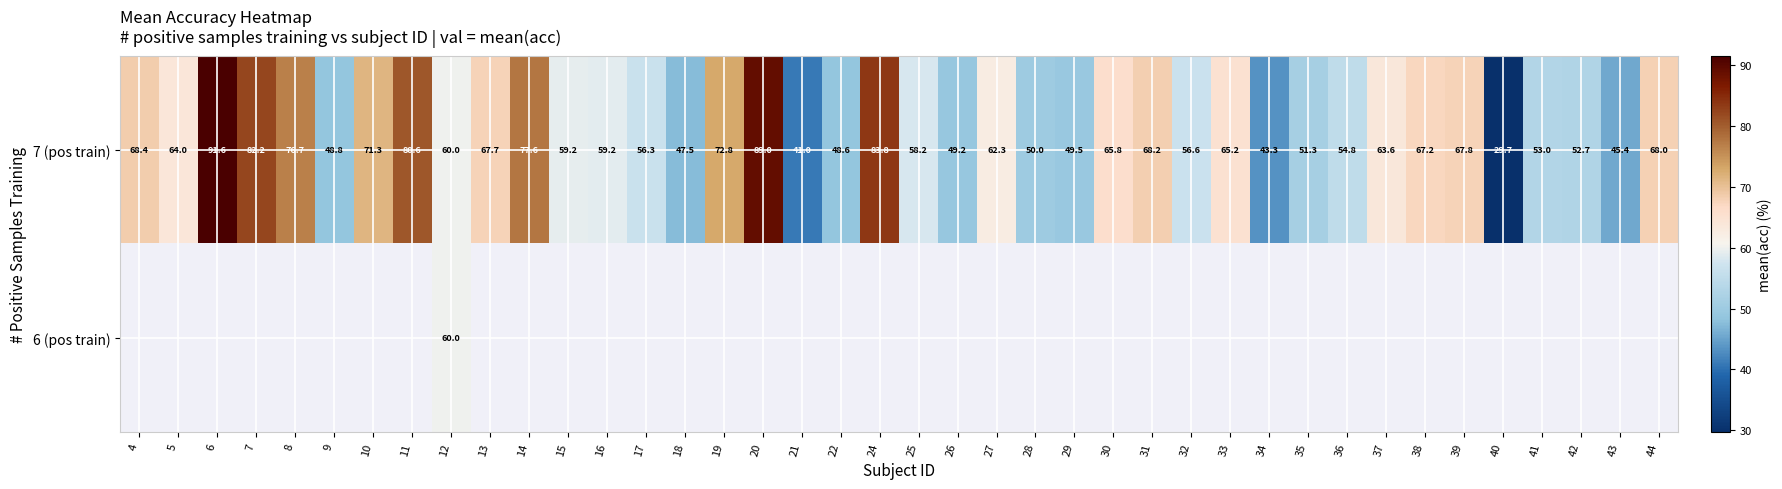

What is the lowest value of the 7 (pos train) series?

29.7